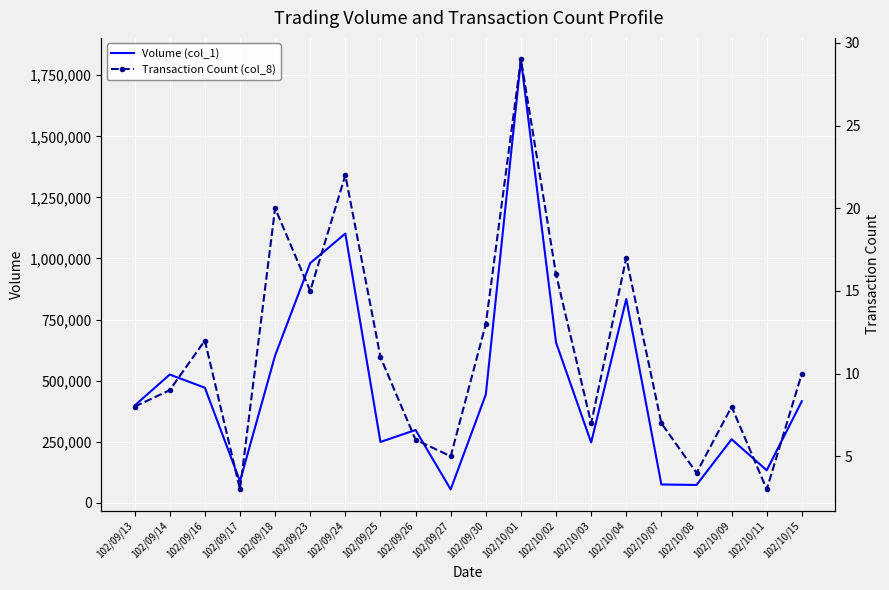

What is the sum of the Volume (col_1) values at 102/09/14 and 102/09/24?

1627000